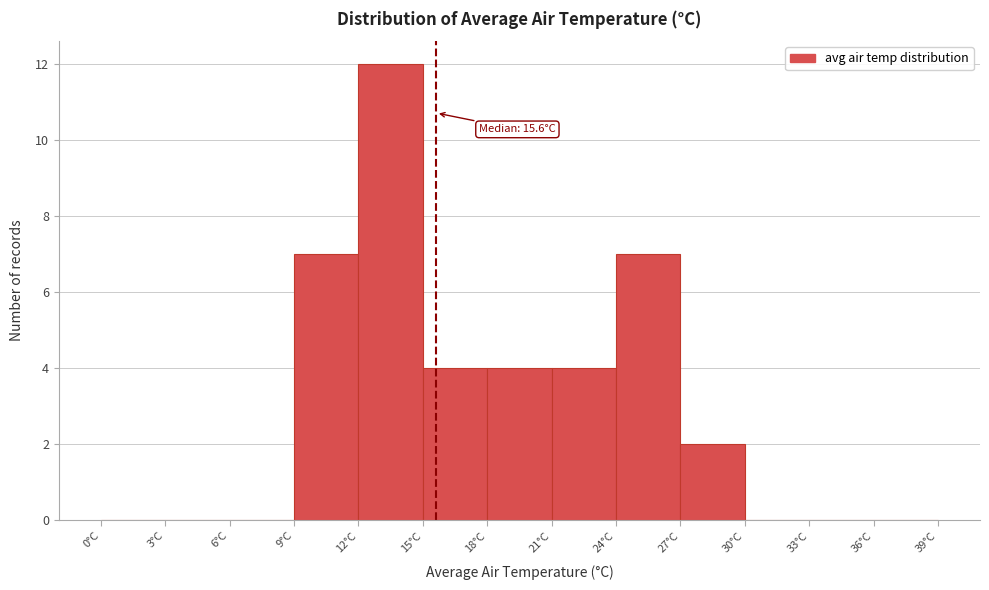

Over which range of the x-axis is the bar tallest?

12 to 15